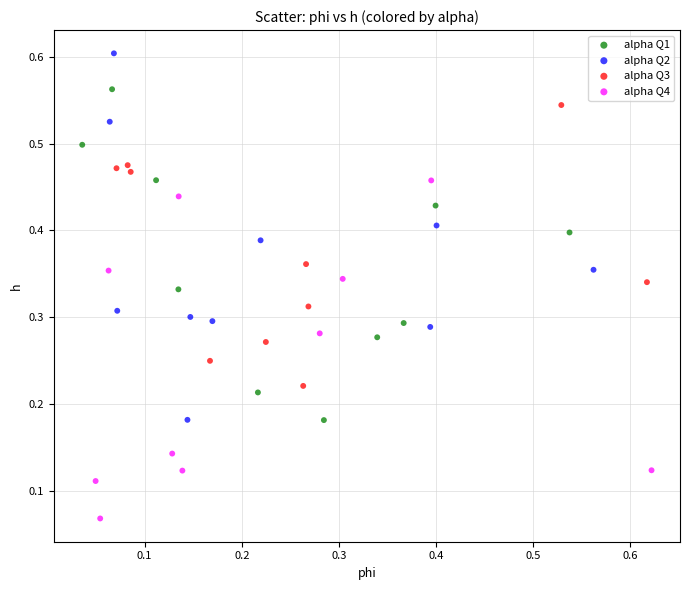

What are all the series names shown in the legend?

alpha Q1, alpha Q2, alpha Q3, alpha Q4